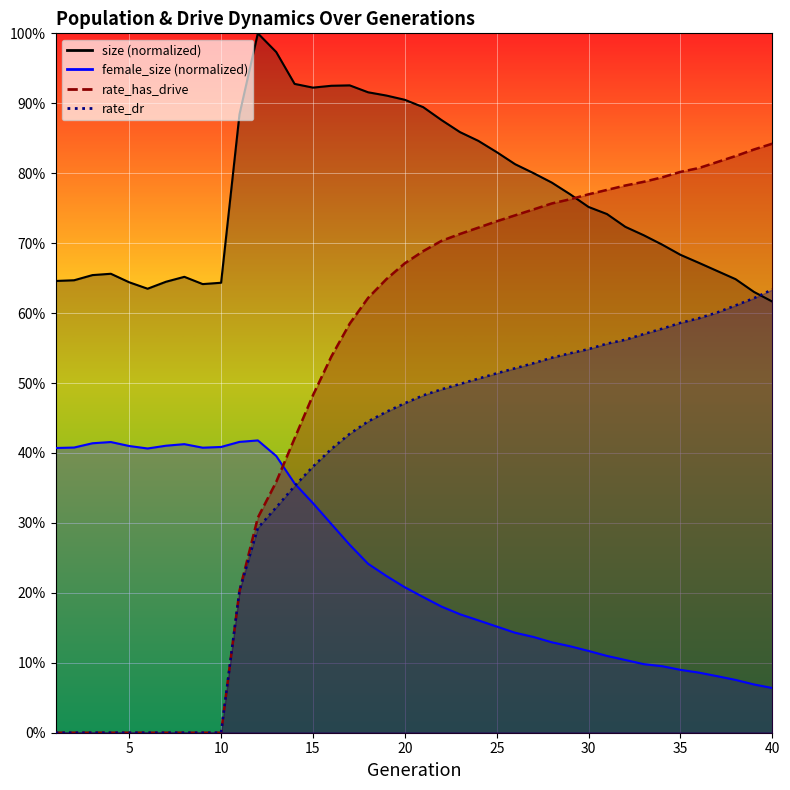

Where is female_size nearest to the value 0?

40